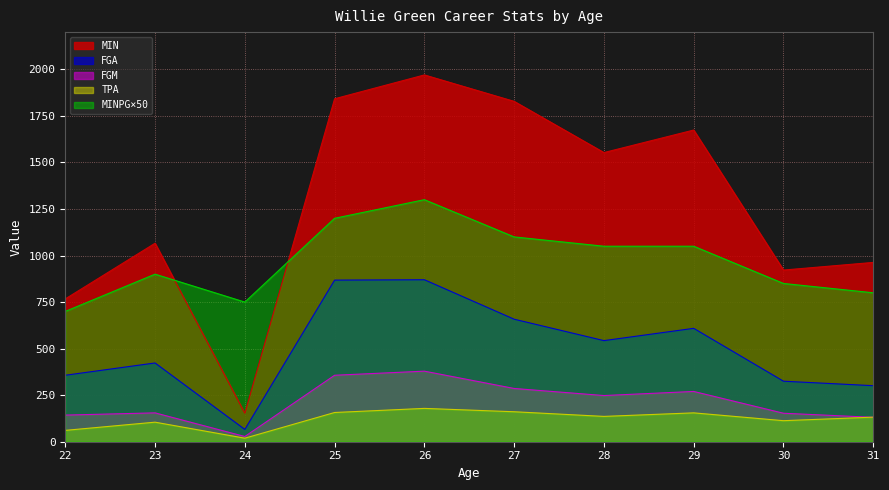

The MINPG series shows 850 at 30. True or false?

True